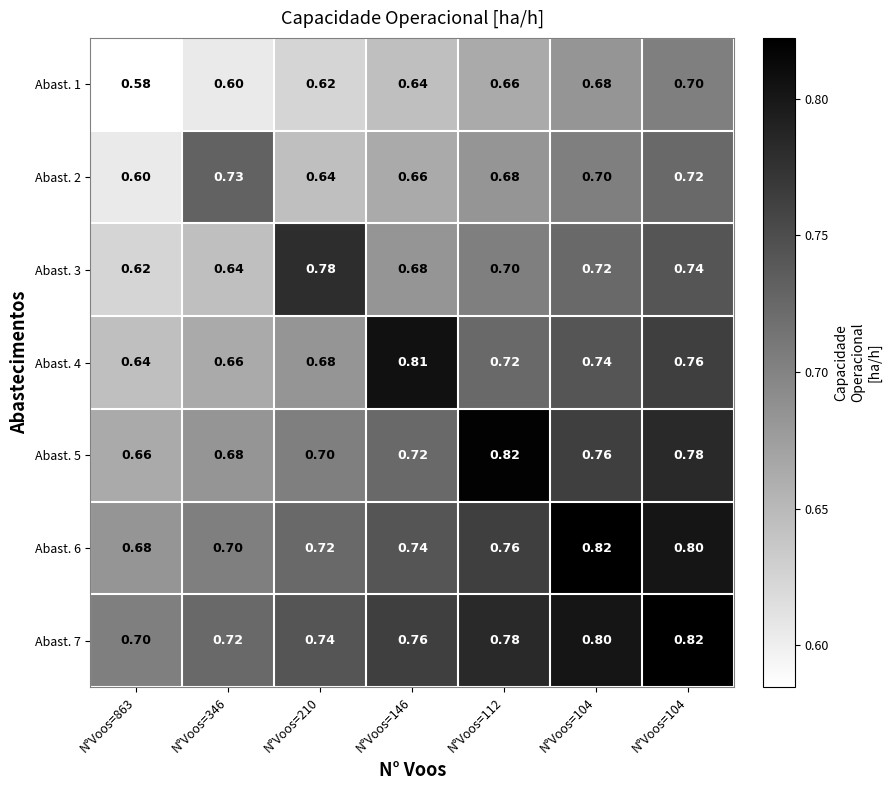

Count the number of data series in this chart.

7